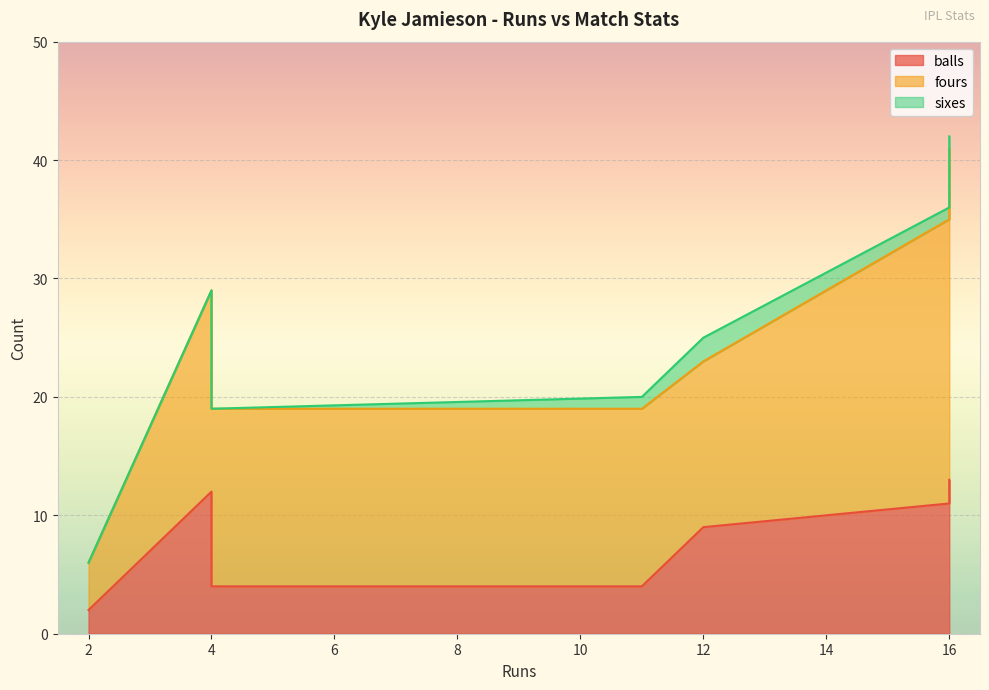

True or false: fours and balls cross at least once.

False